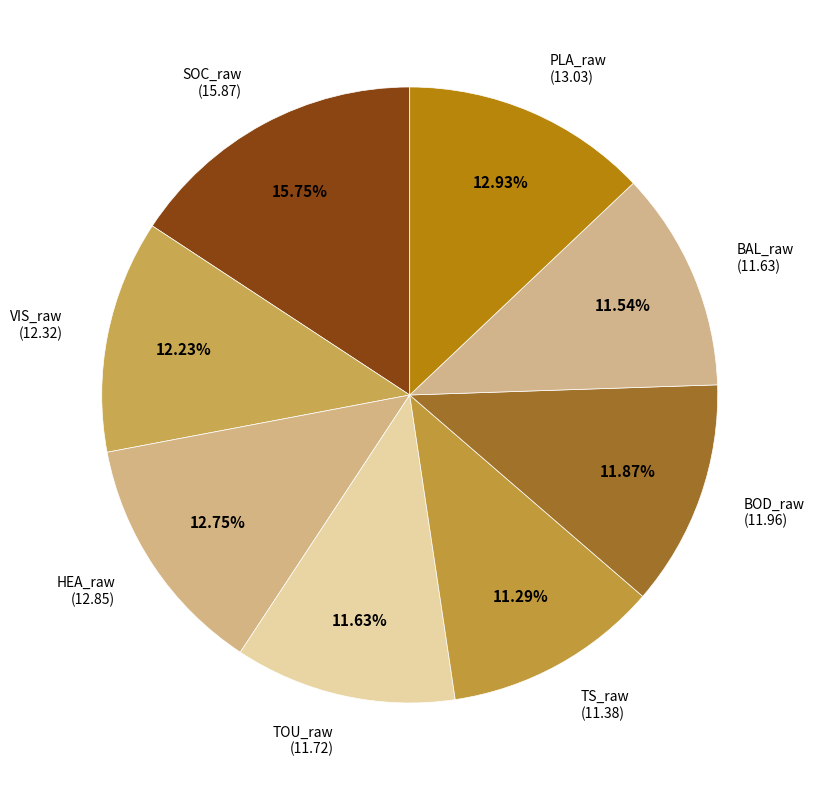

Which has a higher value, HEA_raw or SOC_raw?

SOC_raw